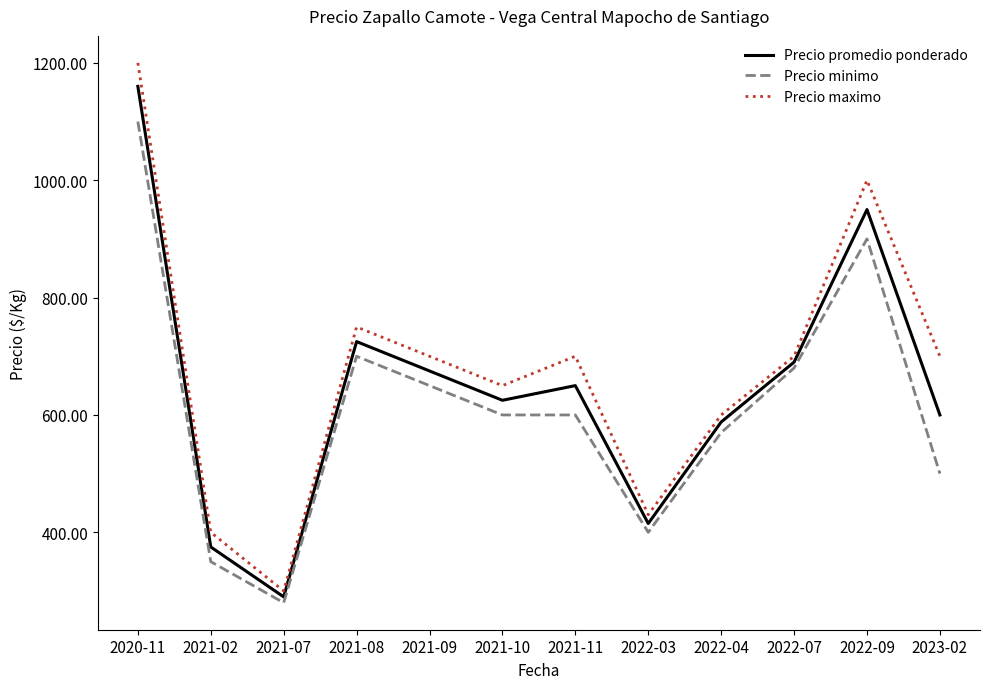

Which series has the largest total across all categories?

Precio maximo